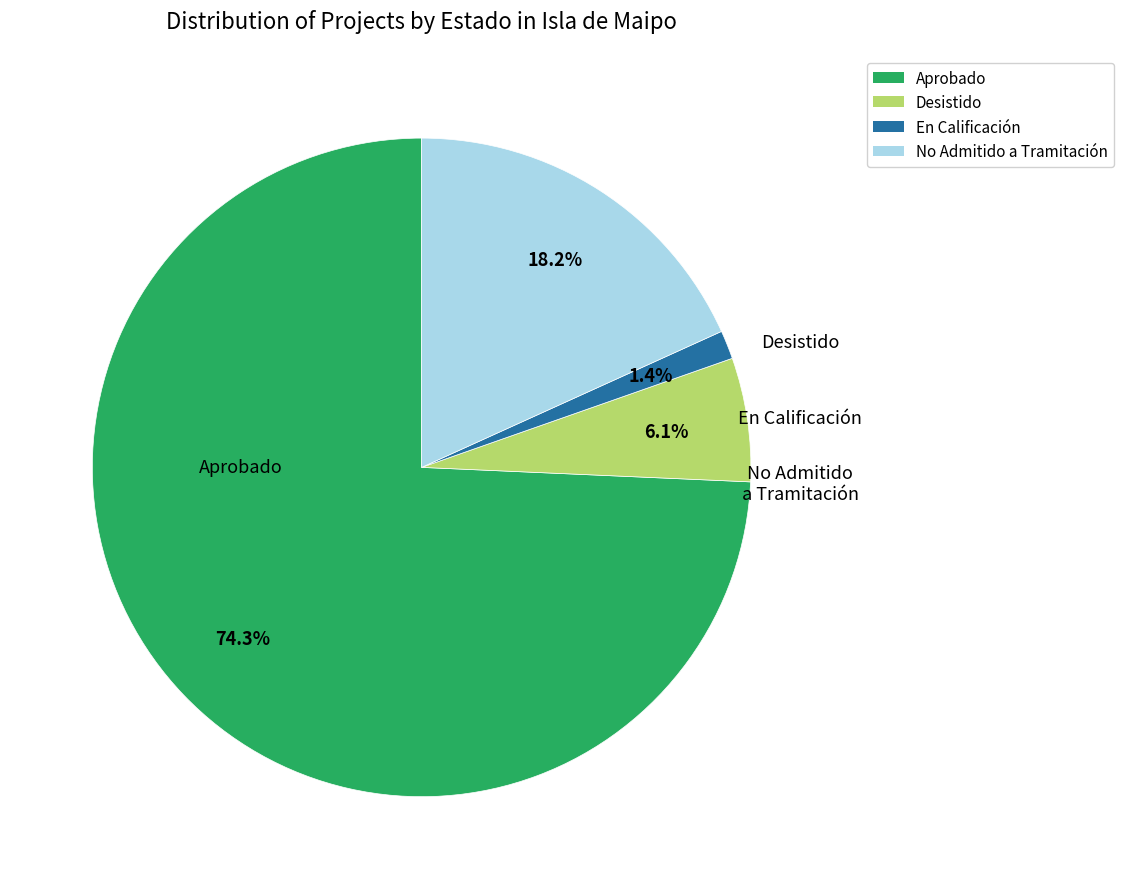

Which category accounts for the majority?

Aprobado